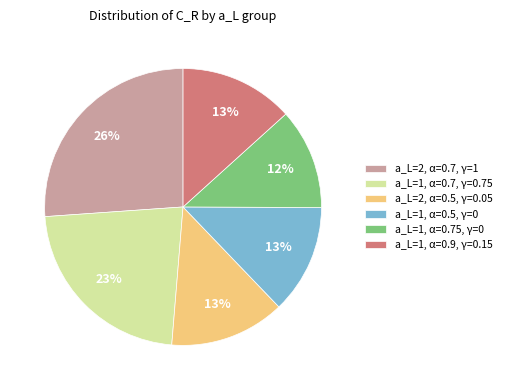

What percentage is the a_L=1, α=0.9, γ=0.15 slice, to the nearest percent?

13%